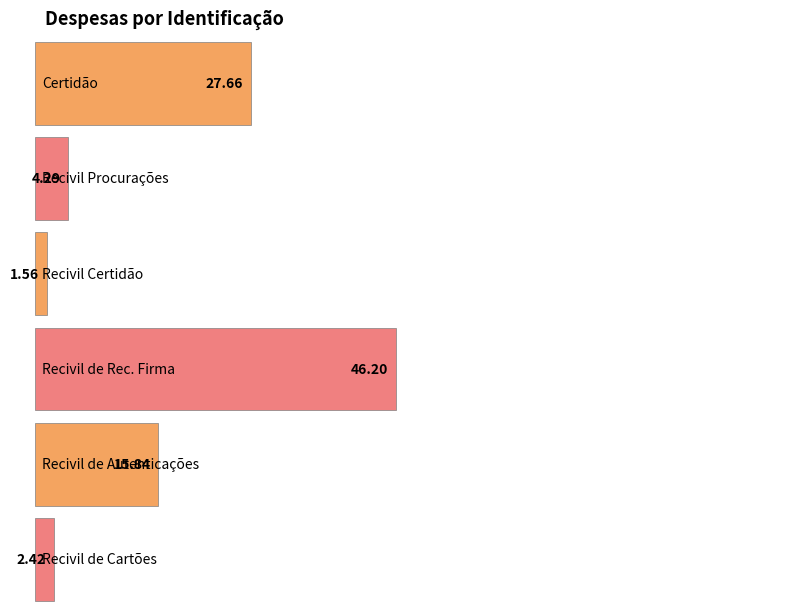

List the labels in order of value, largest first.

Recivil de Rec. Firma, Certidão, Recivil de Autenticações, Recivil Procurações, Recivil de Cartões, Recivil Certidão